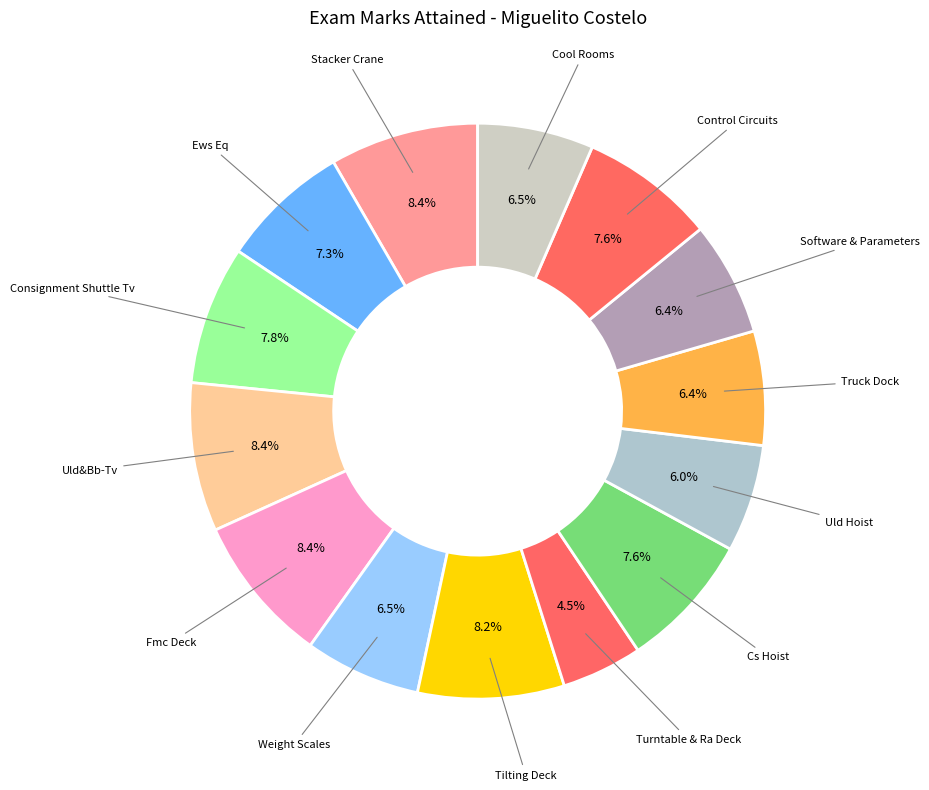

How many slices are in this pie chart?

14